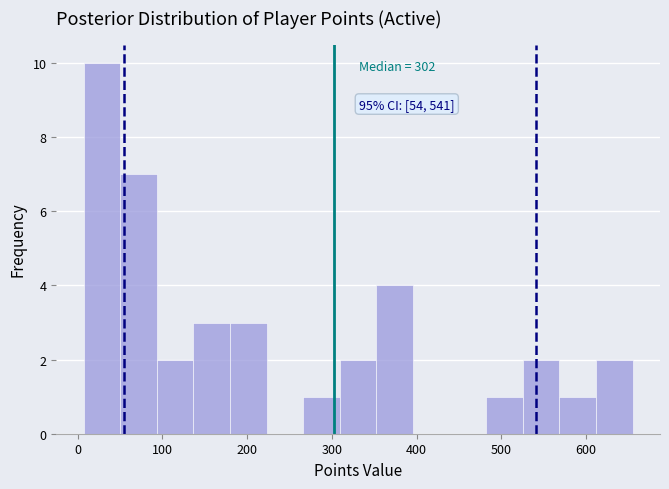

Over which range of the x-axis is the bar tallest?

10 to 50